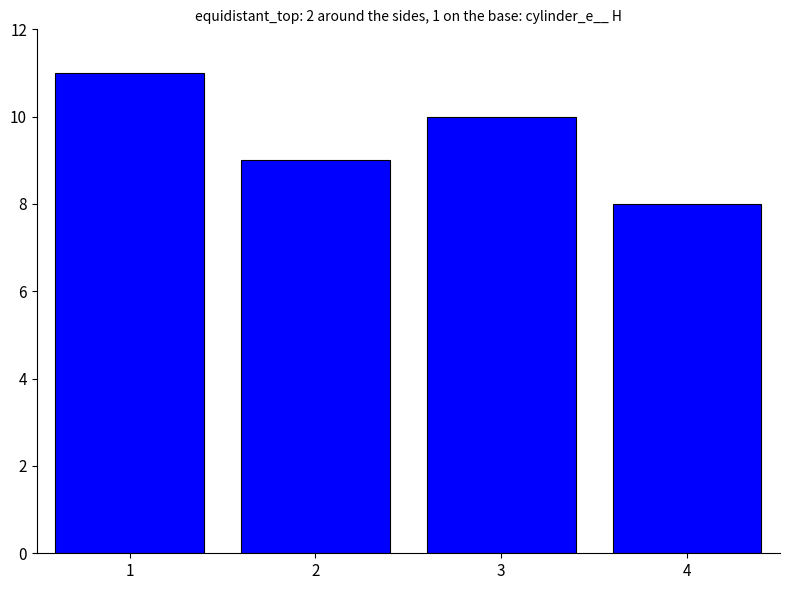

Which has a higher value, 3 or 4?

3